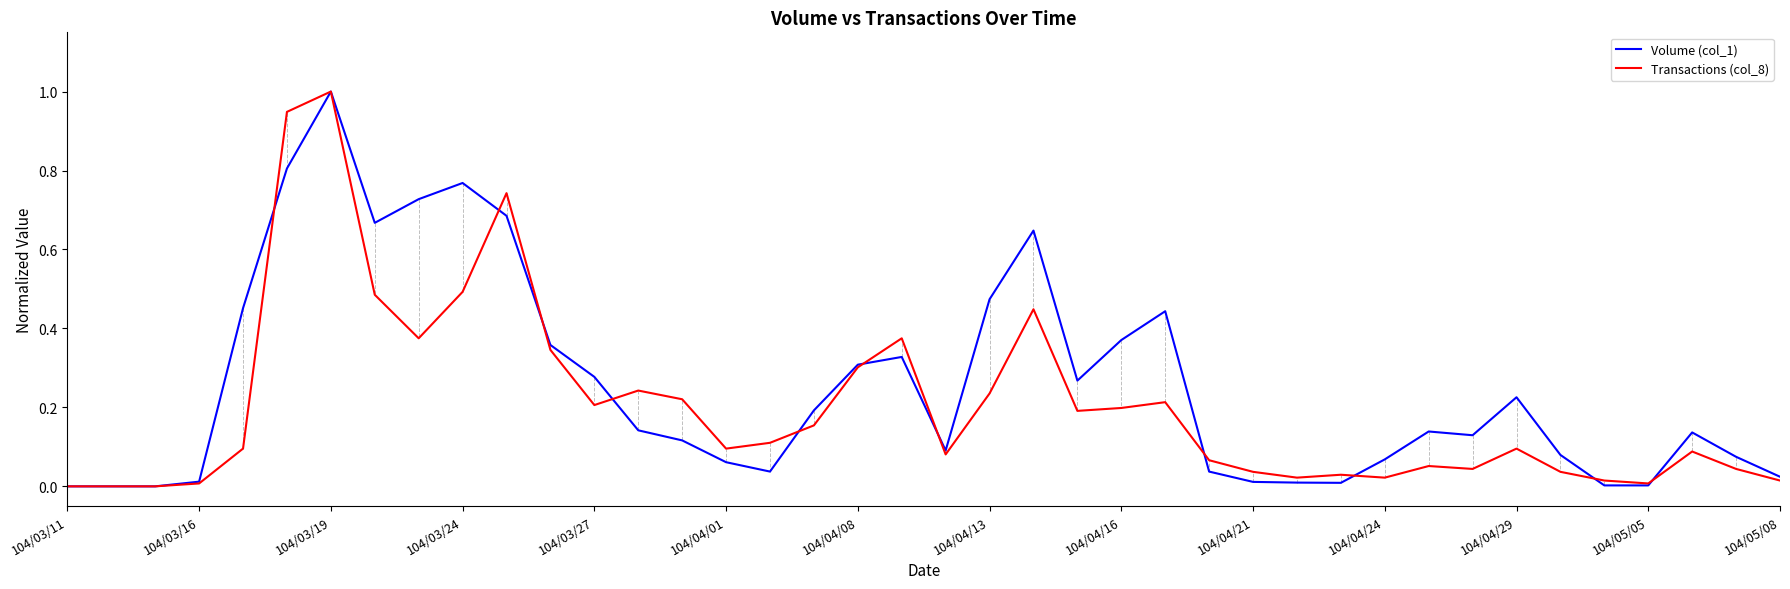

Rank the series by their average value, from highest to lowest.

Volume (col_1), Transactions (col_8)